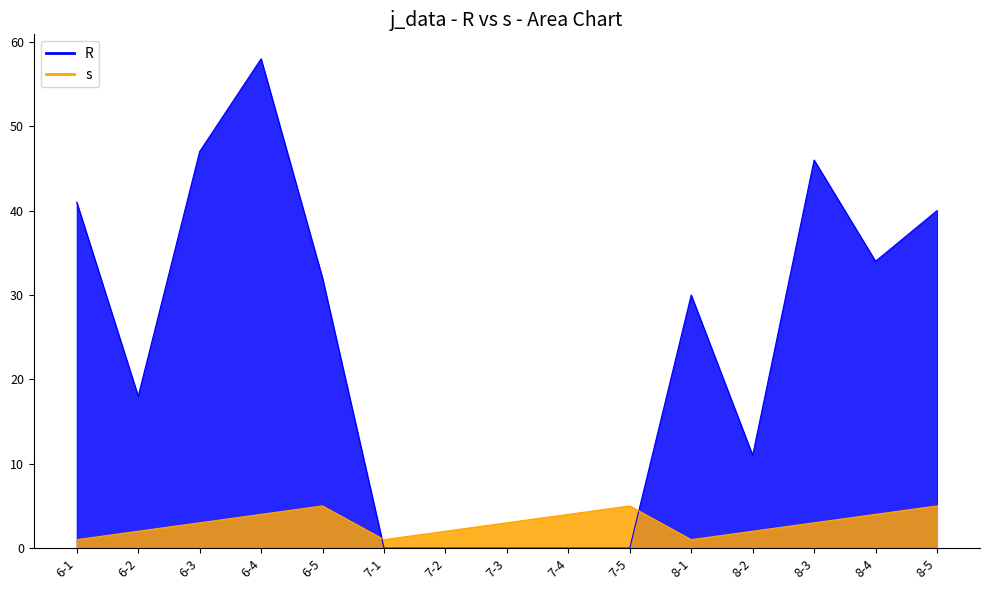

How many positive values does the R series have?

10